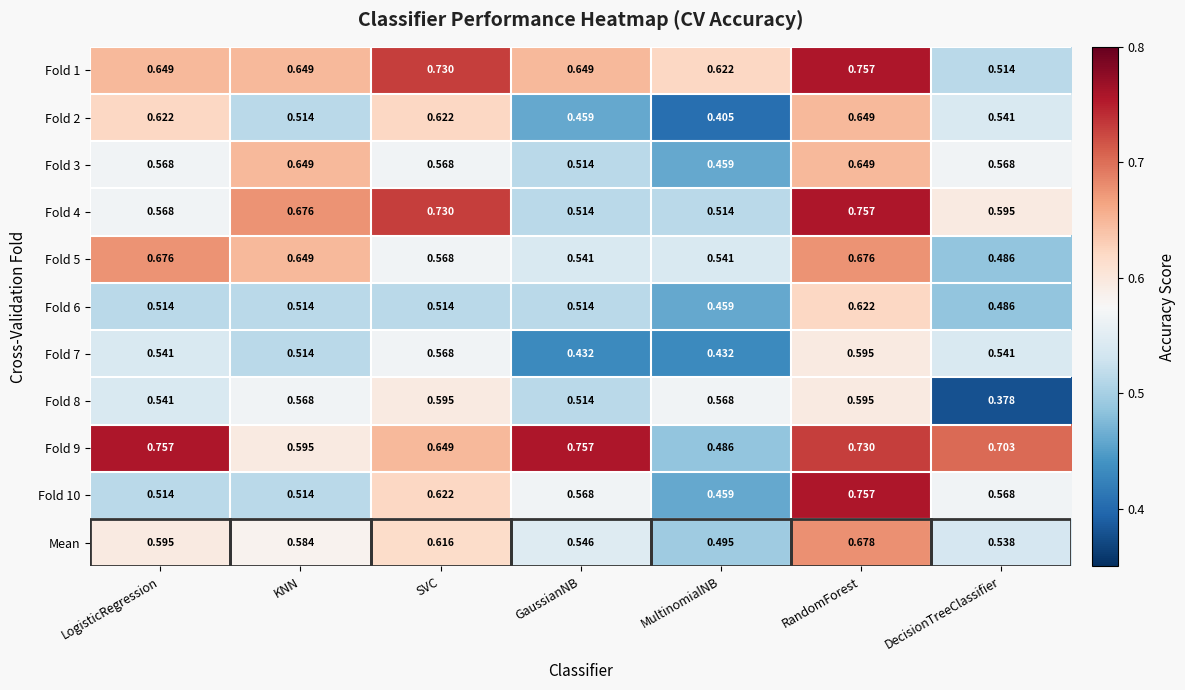

At which label is Fold 1 closest to 0?

DecisionTreeClassifier